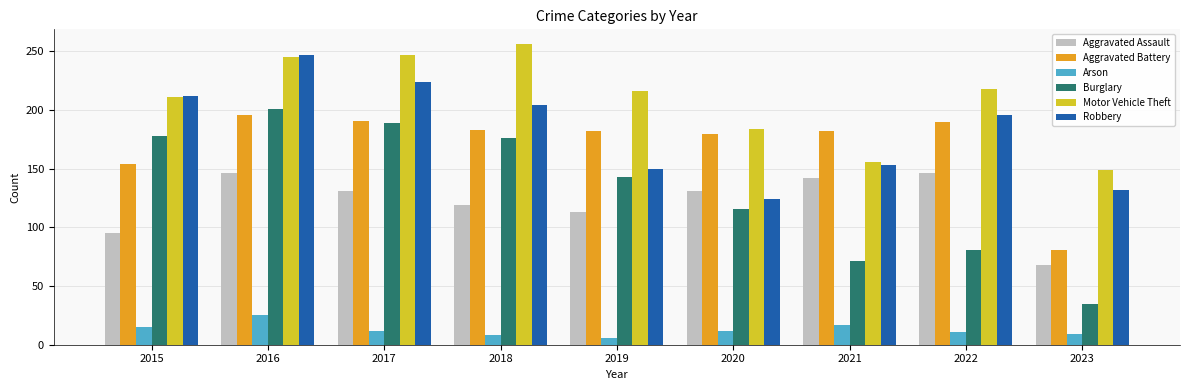

At 2023, list the series in order from smallest to largest.

Arson, Burglary, Aggravated Assault, Aggravated Battery, Robbery, Motor Vehicle Theft